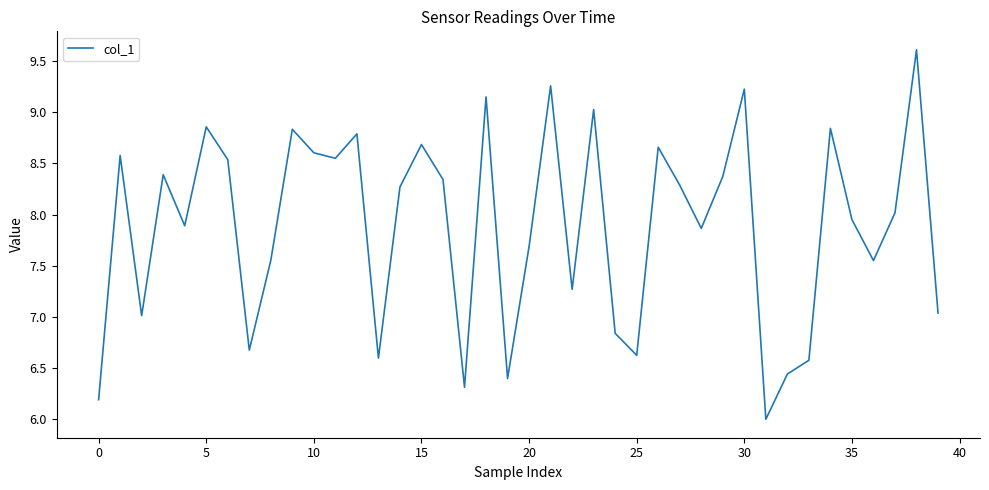

What is the minimum value shown in the chart?

6.0